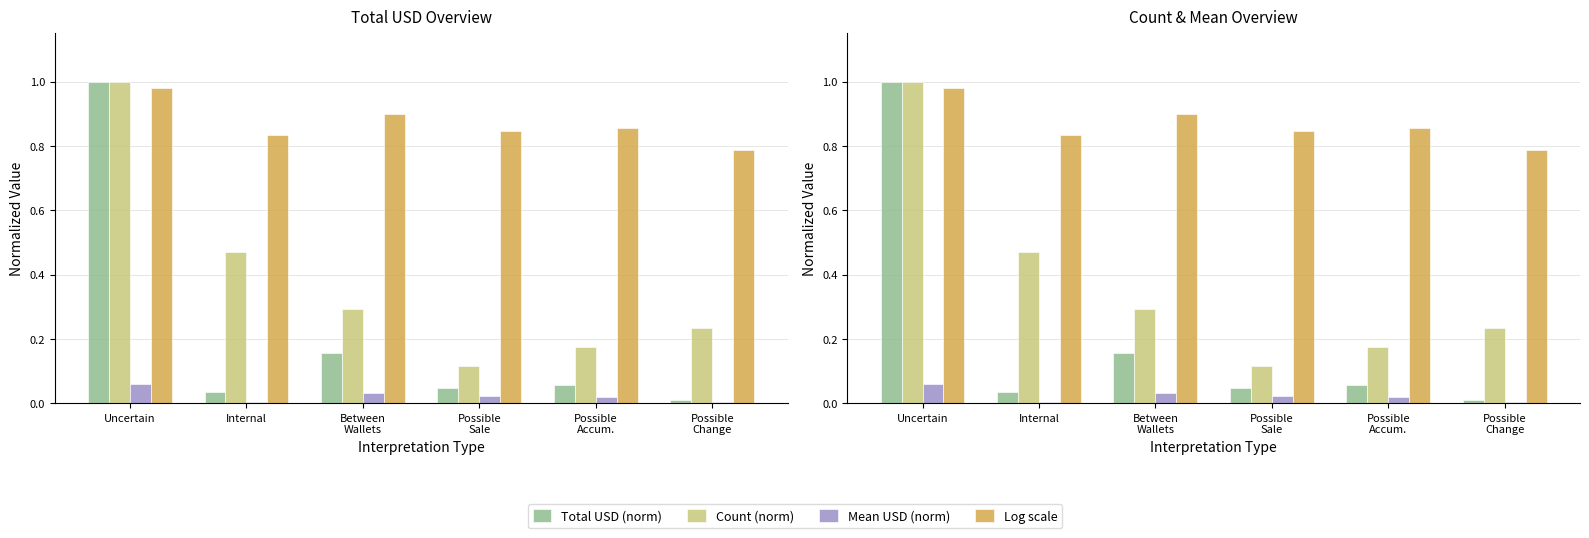

What is the lowest value of the Count (norm) series?

0.1